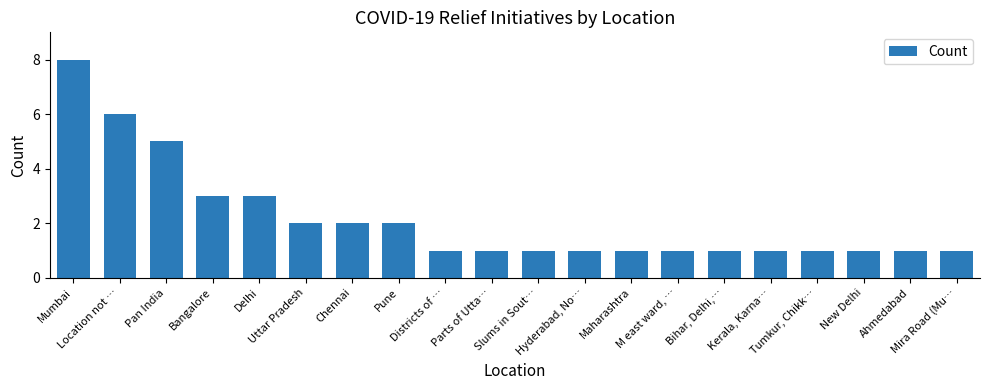

What is the maximum value shown in the chart?

8